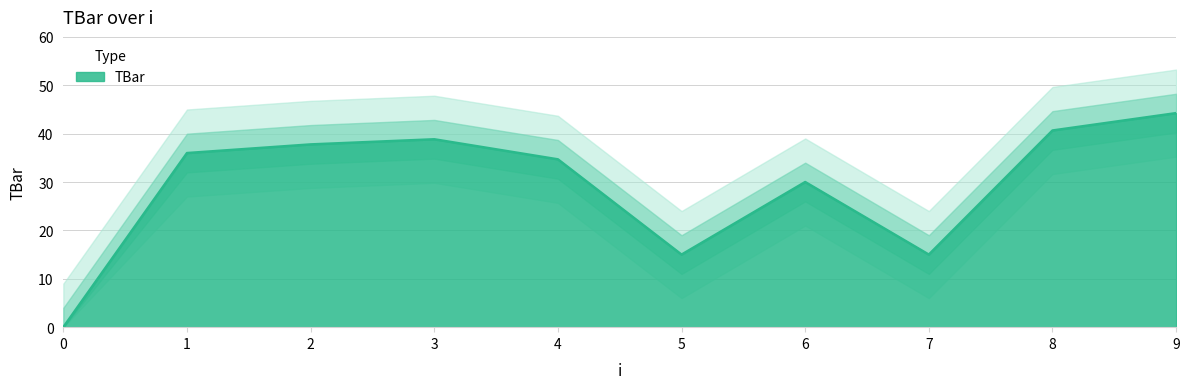

What is the difference between the maximum and minimum values?

44.2